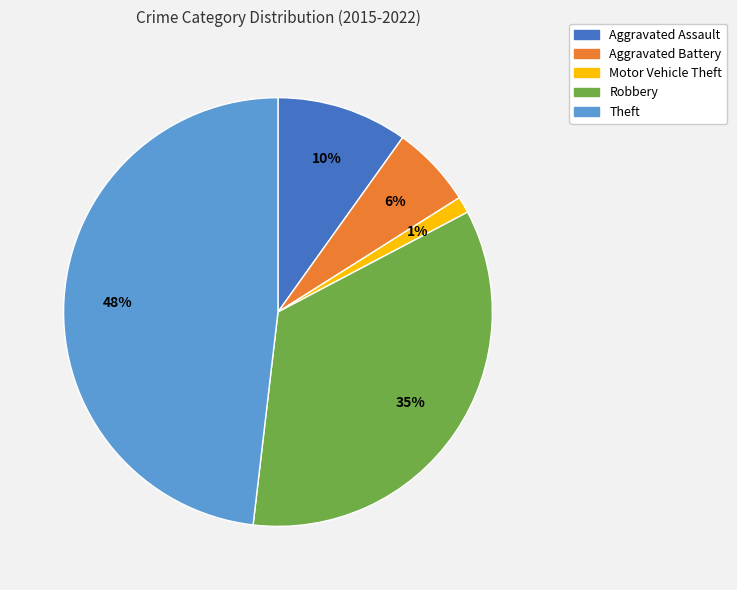

True or false: Aggravated Assault accounts for 10% of the total.

True